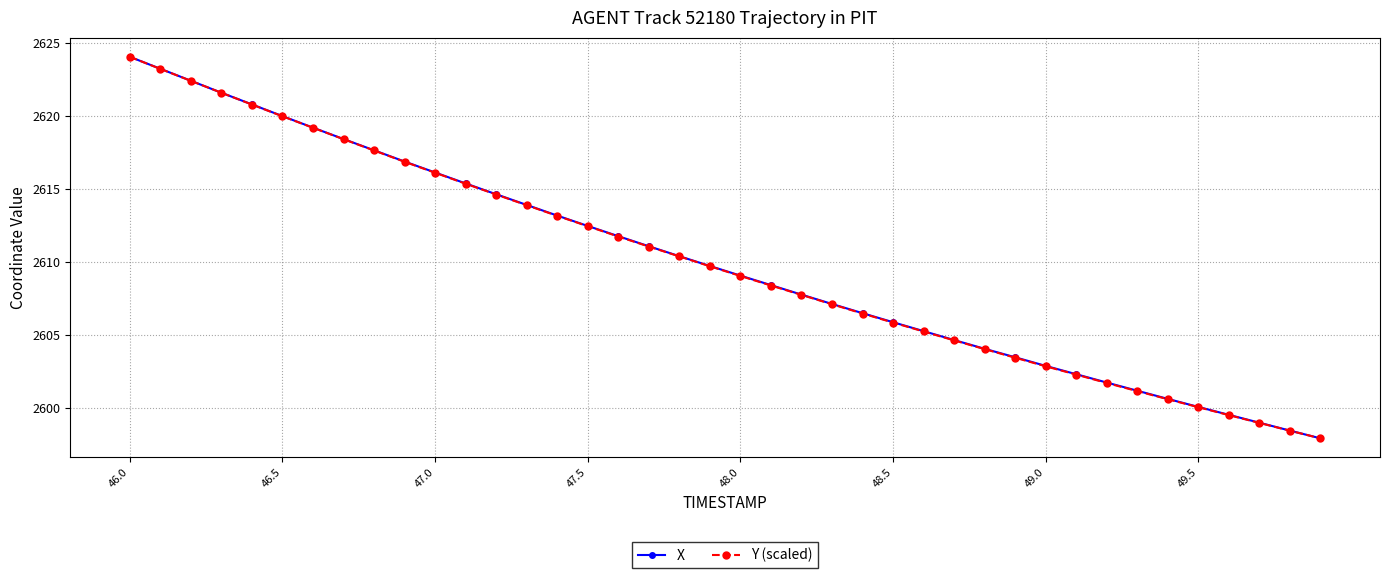

What is the minimum value for X?

2597.9